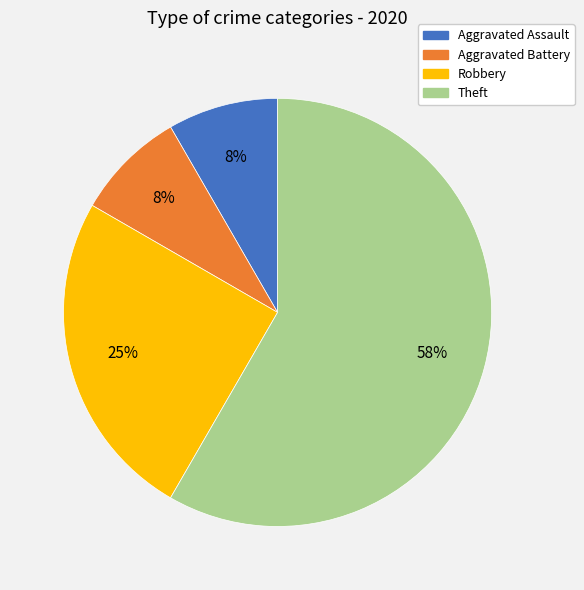

Is the sum of Aggravated Assault and Robbery greater than half?

No